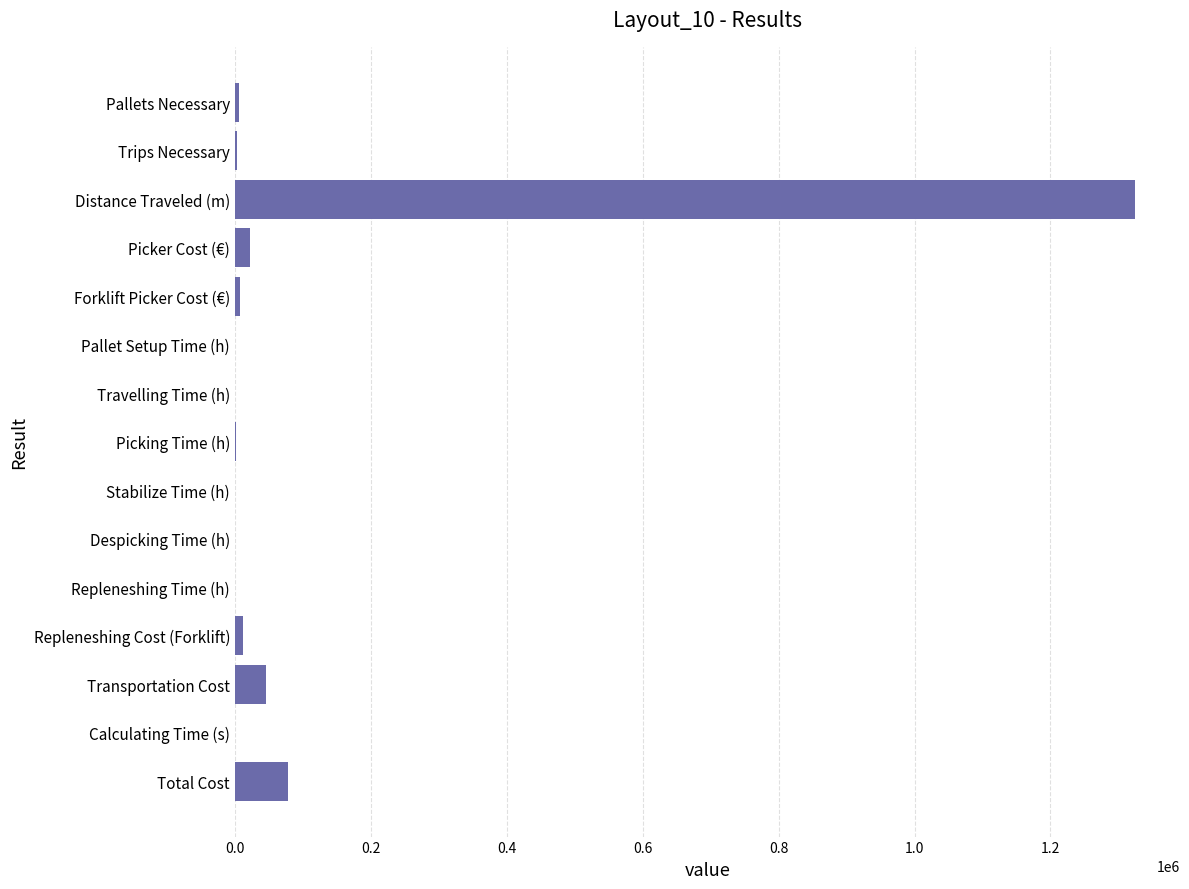

Which category has the highest value across all series?

Distance Traveled (m)